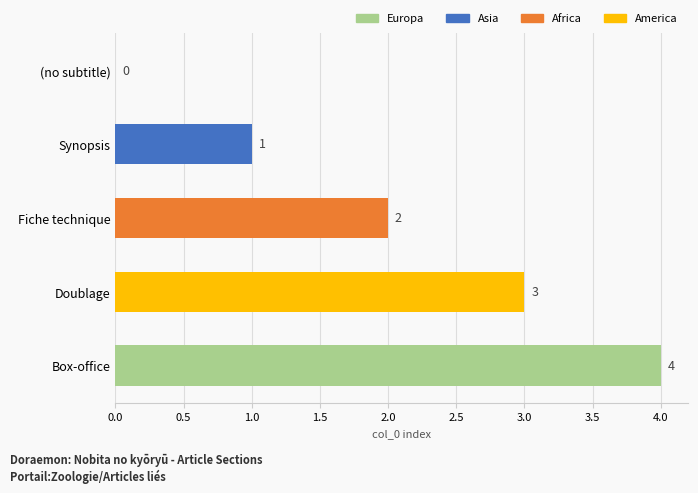

Is it true that the value at Doublage is 1?

False